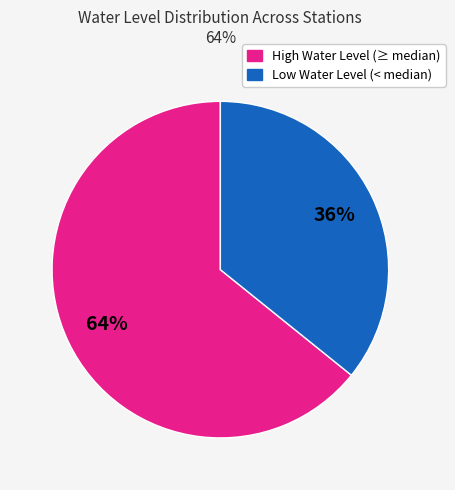

To the nearest percent, what is the average slice percentage?

50%